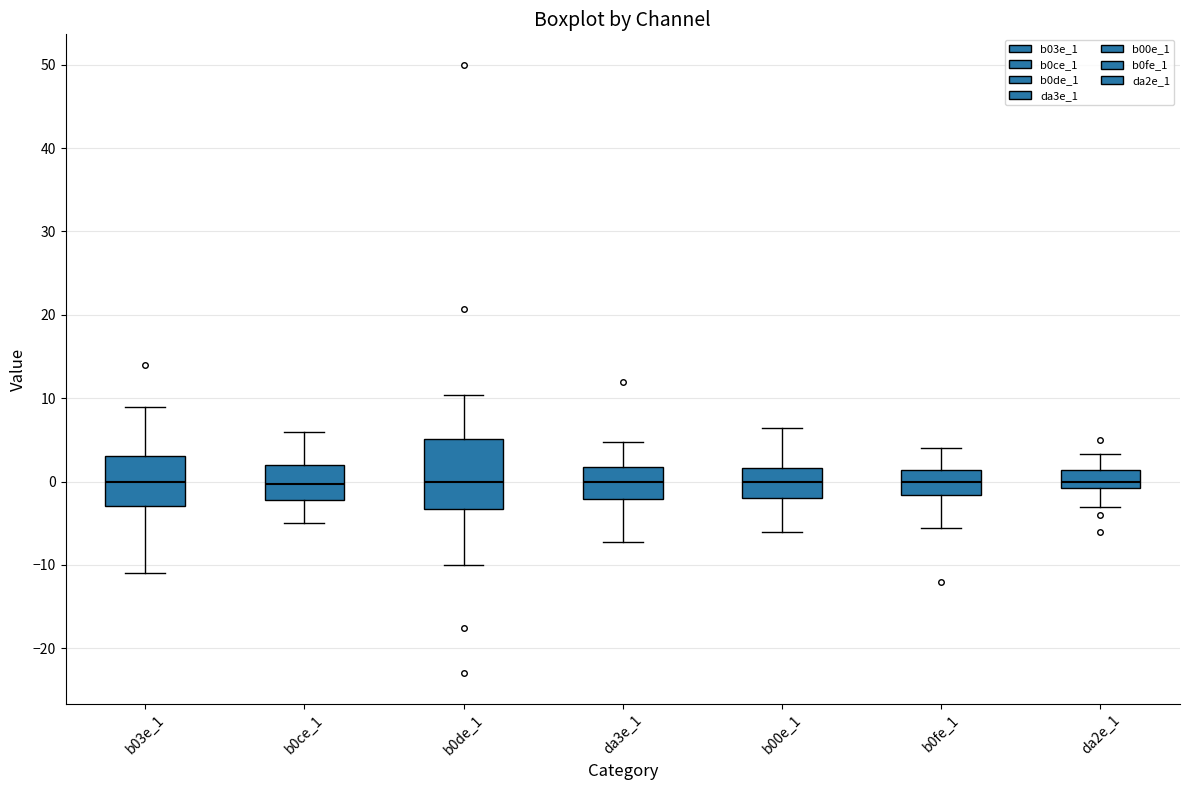

Where does the median line of the box for b00e_1 sit on the y-axis? The values are not printed on the chart, so give them approximately, as read against the axis.

0